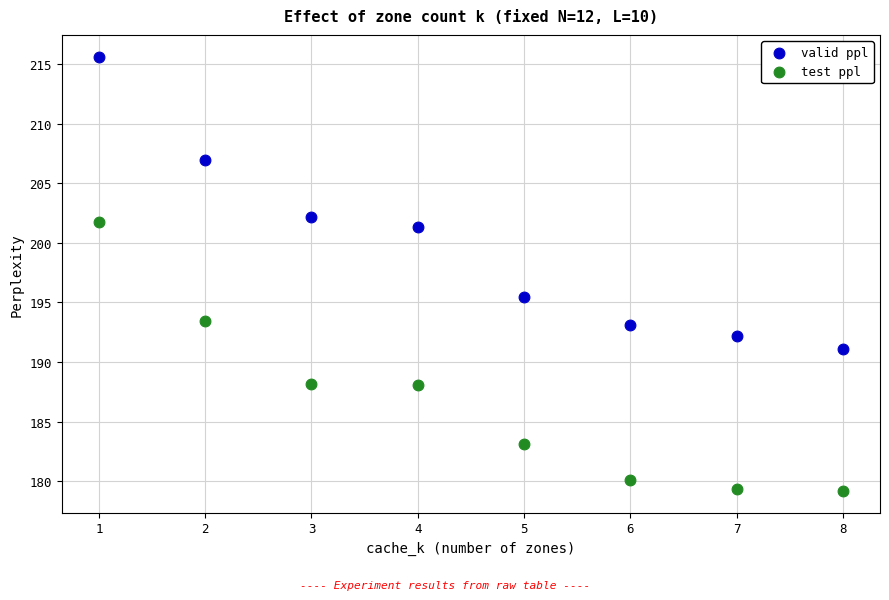

What are all the series names shown in the legend?

valid ppl, test ppl